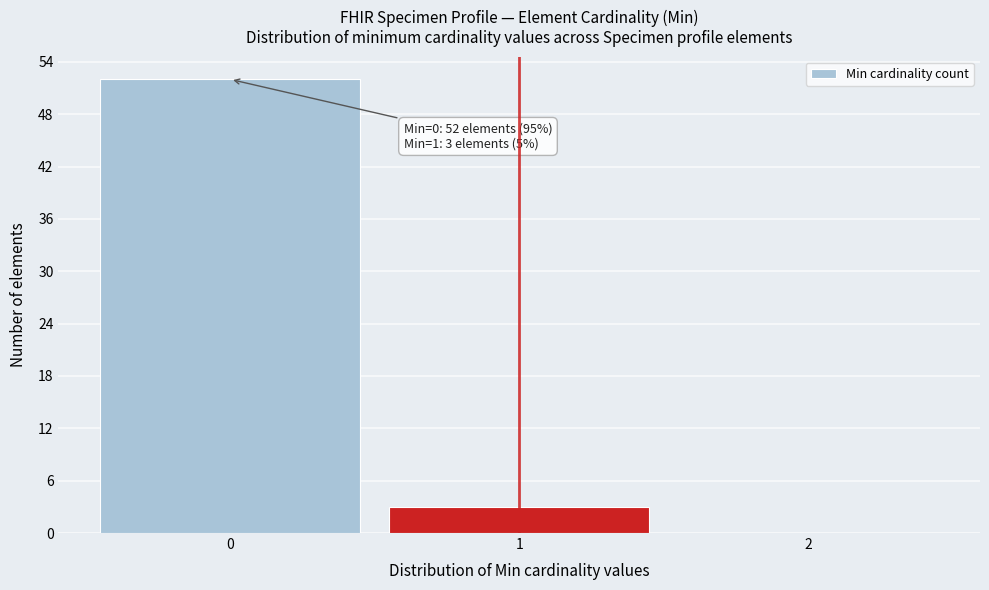

Which range on the x-axis has the tallest bar?

-0.5 to 0.5